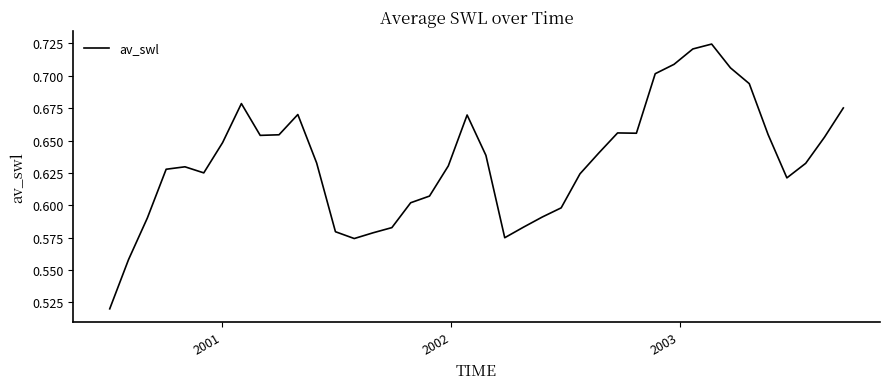

Does the chart display data point markers on the line(s)?

No